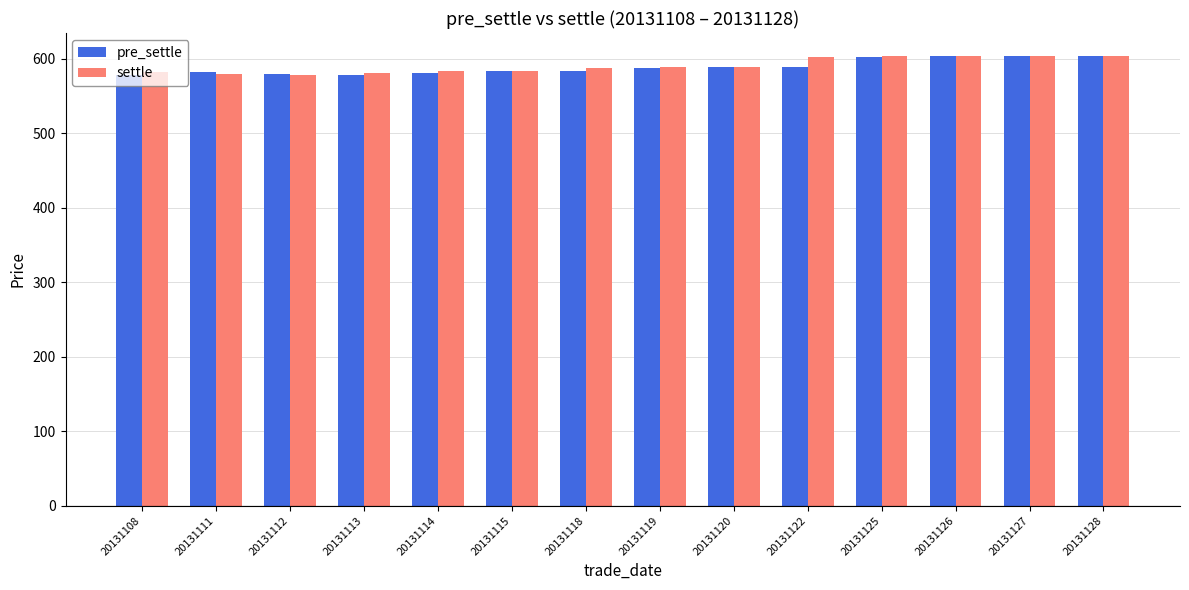

Does the chart contain any negative values?

No